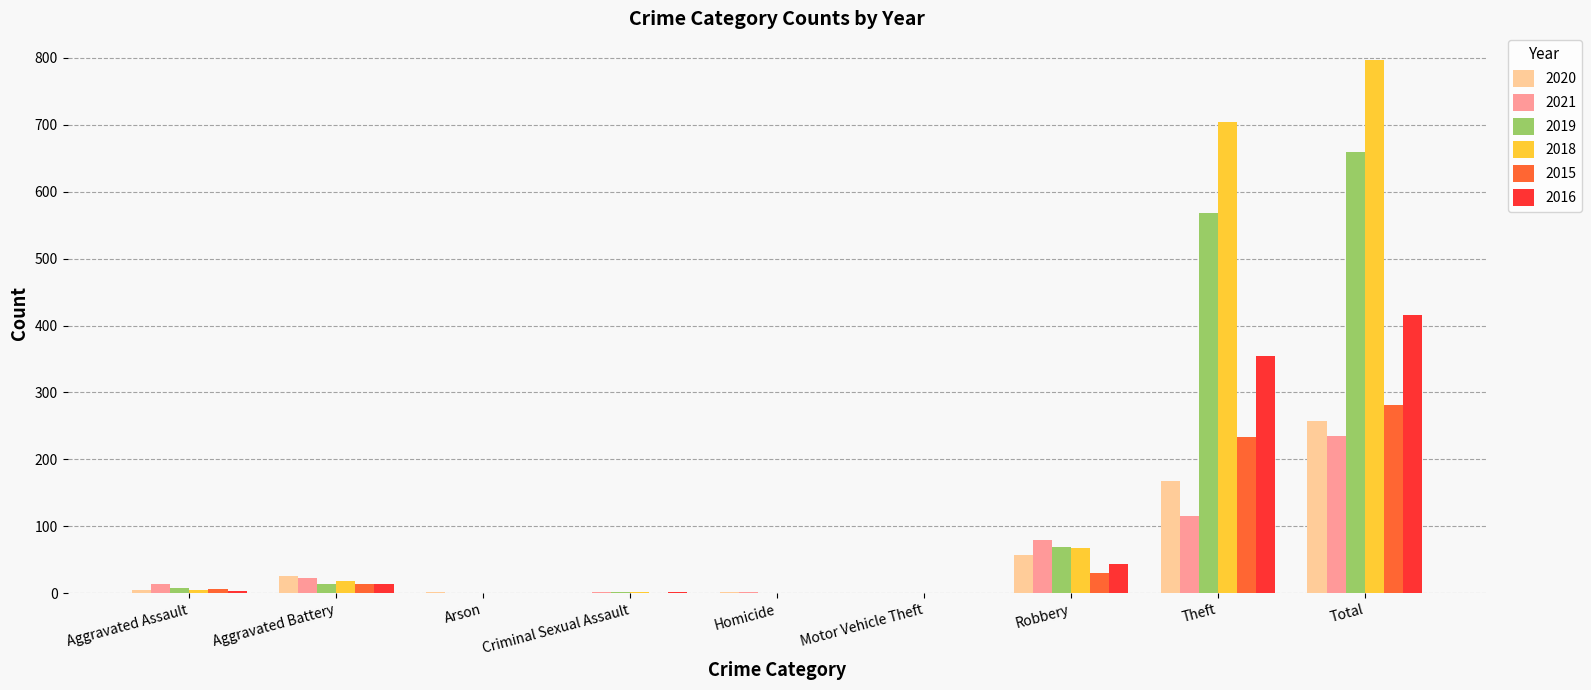

Which label corresponds to the largest value in the chart?

Total